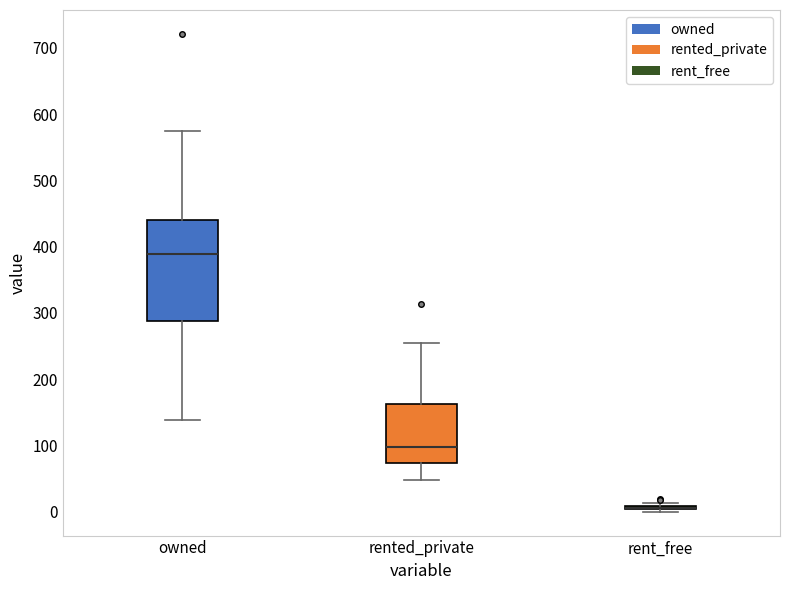

Which box is the tallest, from its lower edge to its upper edge?

owned